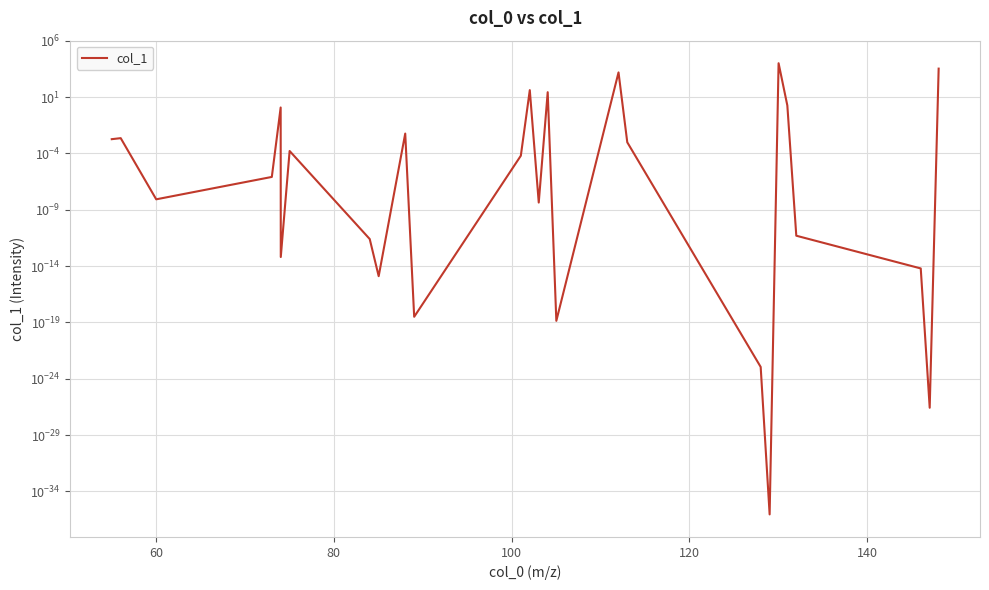

Reading left to right, transcribe all the data shown in this chart.

0.0	0.0	0.0	0.0	1.2	0.0	0.0	0.0	0.0	0.0	0.0	0.0	41.0	0.0	26.8	0.0	1534.4	0.0	0.0	0.0	10000.0	1.8	0.0	0.0	0.0	3319.6